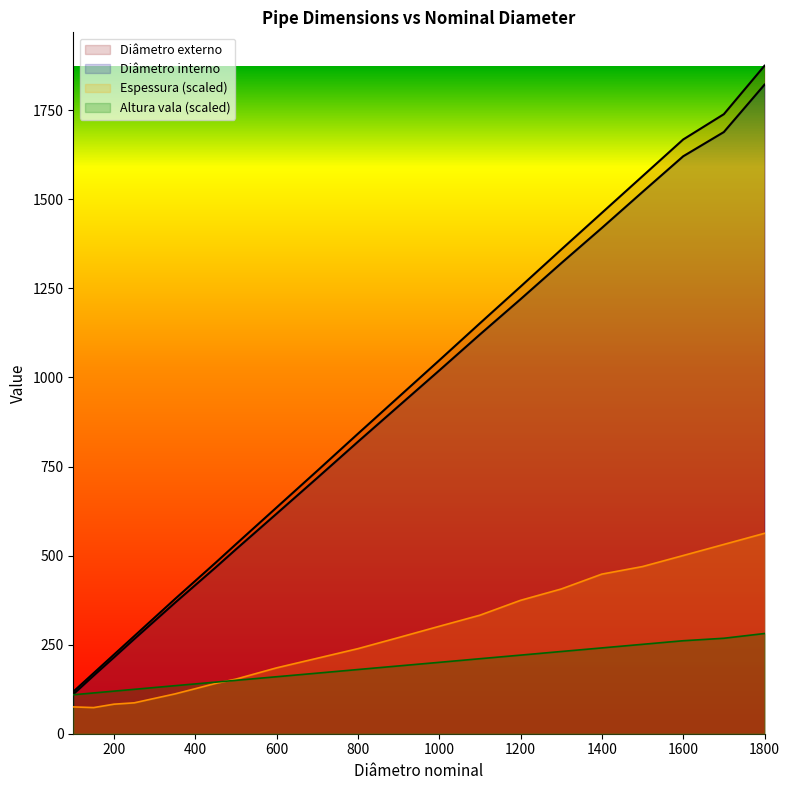

What is the highest value of the Espessura series?

562.5